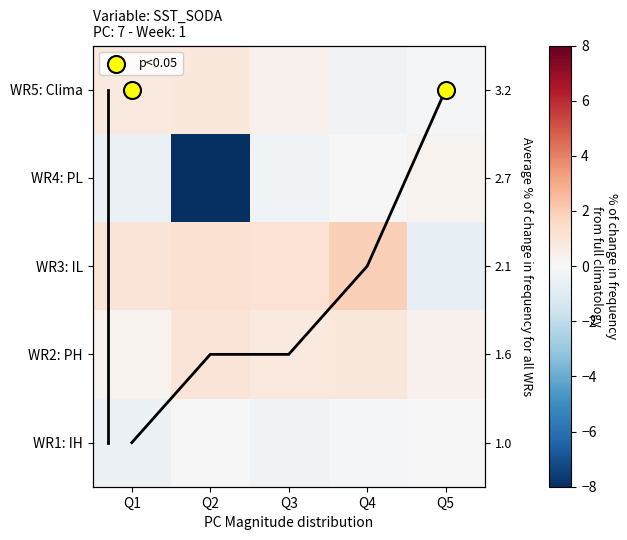

Which category has the lowest value across all series?

Q2